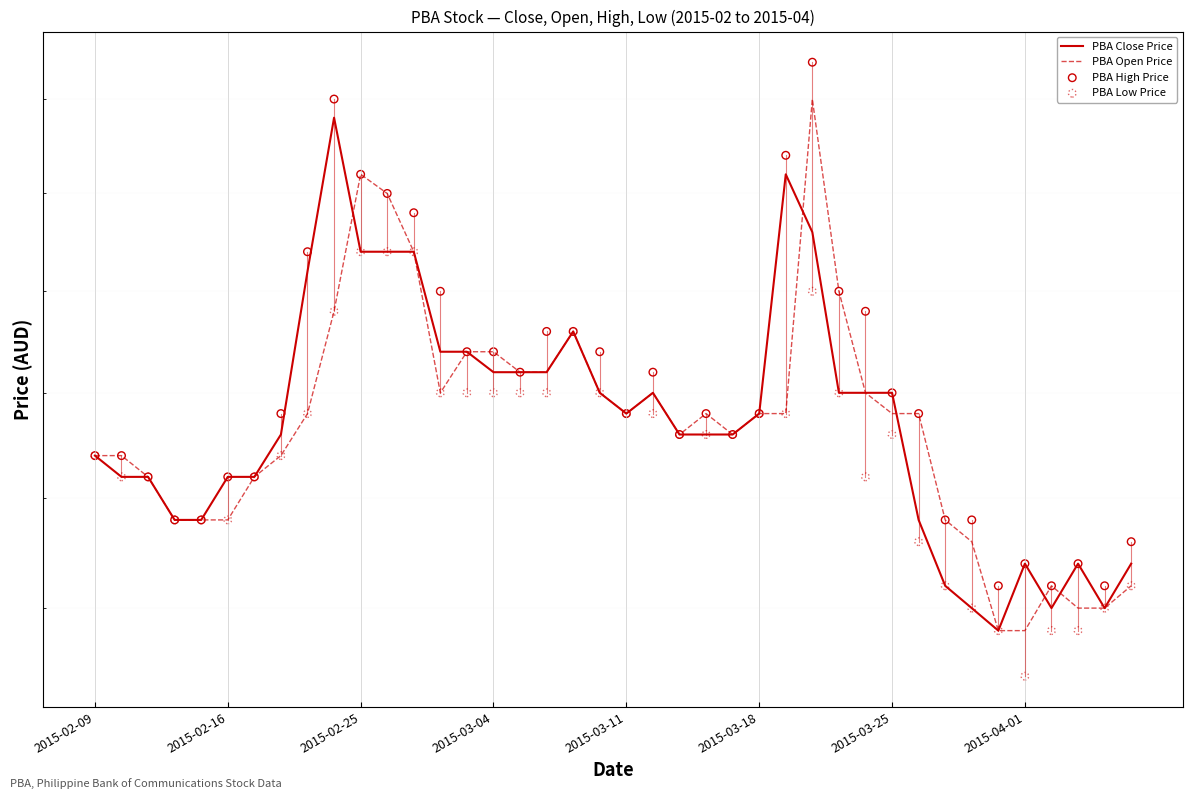

Which series has the largest total across all categories?

PBA High Price